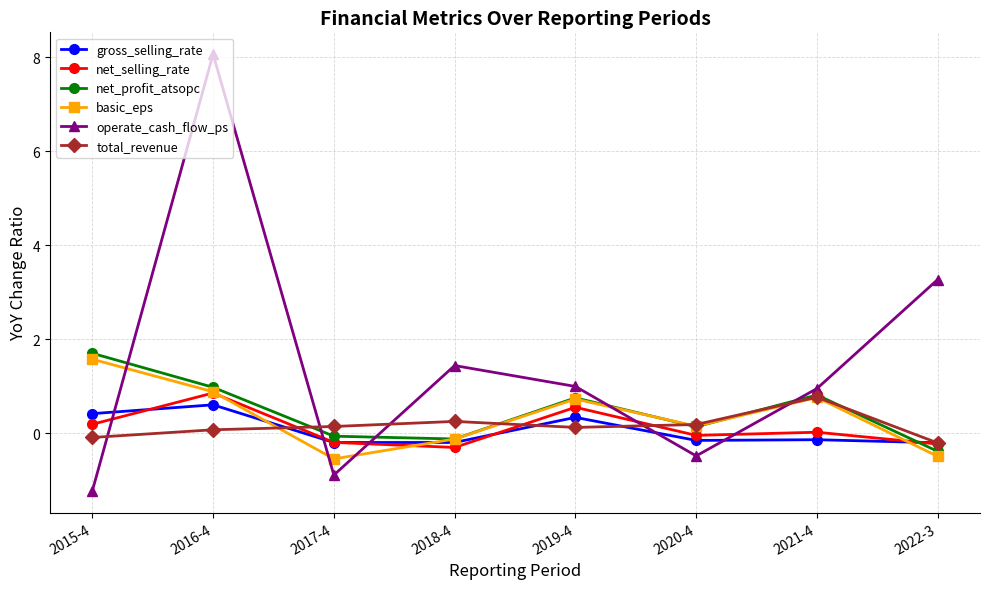

What is the difference between the maximum and second lowest values in the gross_selling_rate series?

0.8